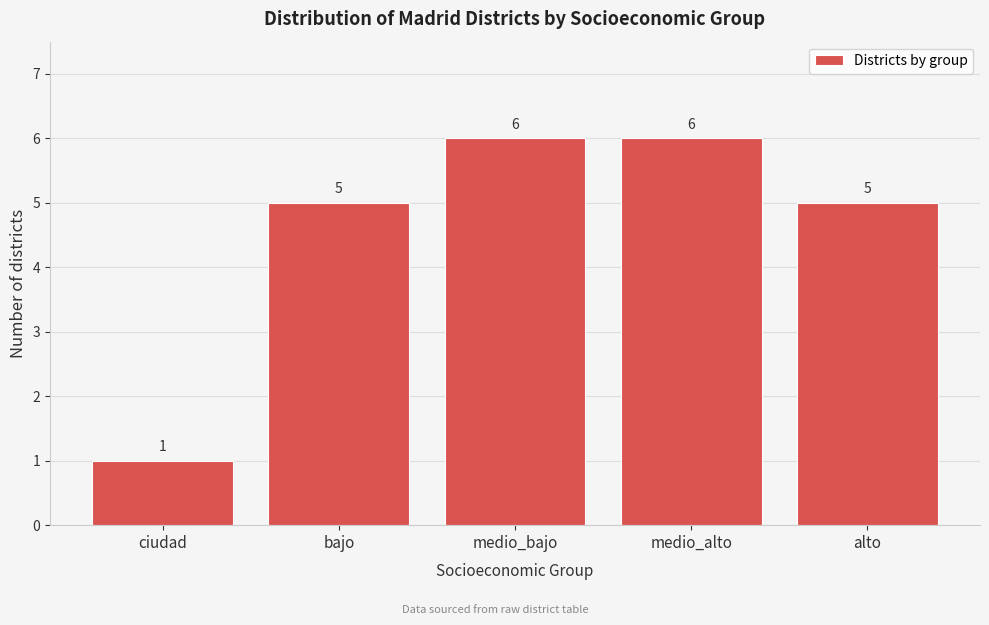

Reading right to left, transcribe all the data shown in this chart.

alto=5	medio_alto=6	medio_bajo=6	bajo=5	ciudad=1